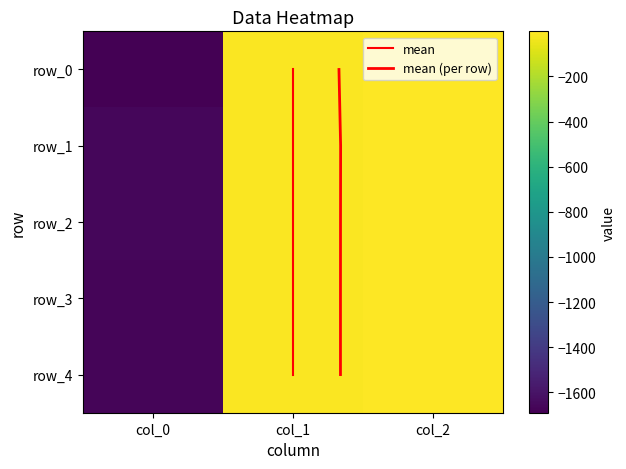

Count the number of data series in this chart.

5